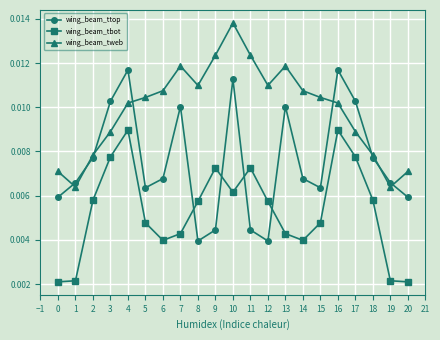

Is the value of wing_beam_ttop at 1 greater than the value of wing_beam_tbot at 13?

Yes